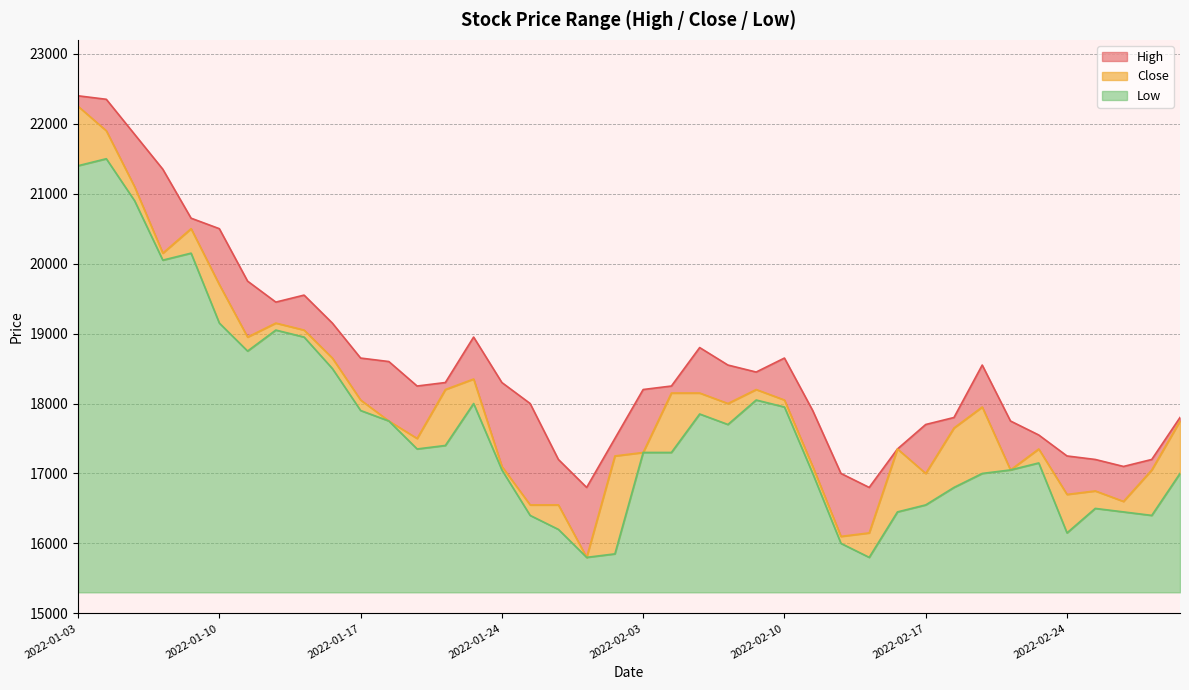

What are all the series names shown in the legend?

High, Close, Low